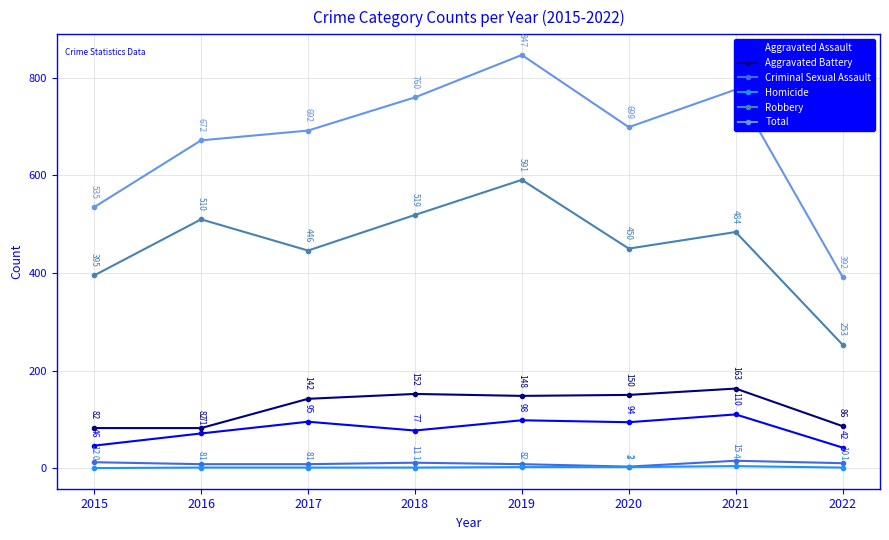

At which label is Total closest to 619?

2016